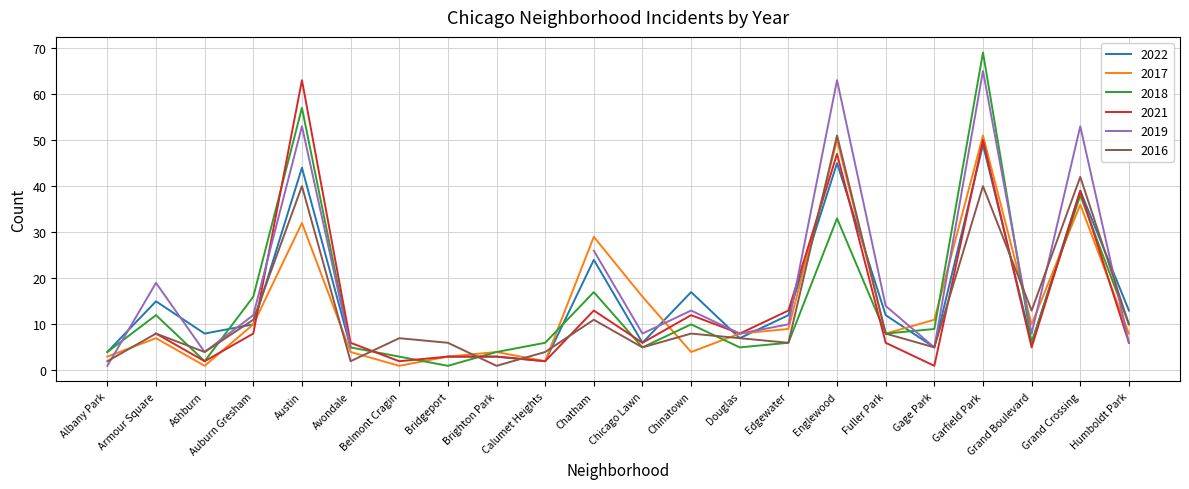

Is the value of 2017 at Douglas greater than the value of 2016 at Grand Boulevard?

No